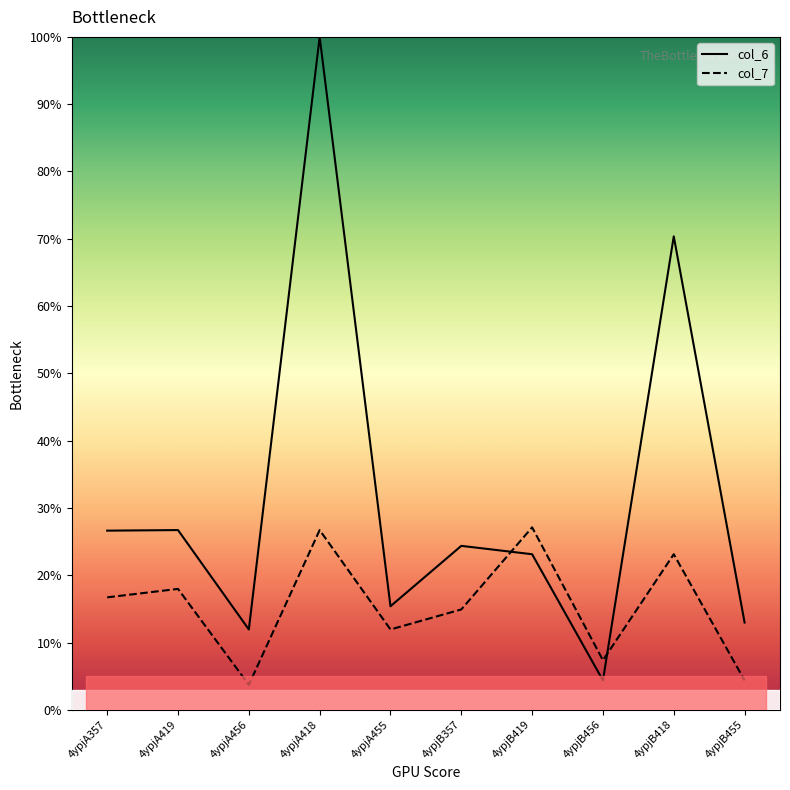

The value of col_7 at 4ypjB456 is 2.7. True or false?

False